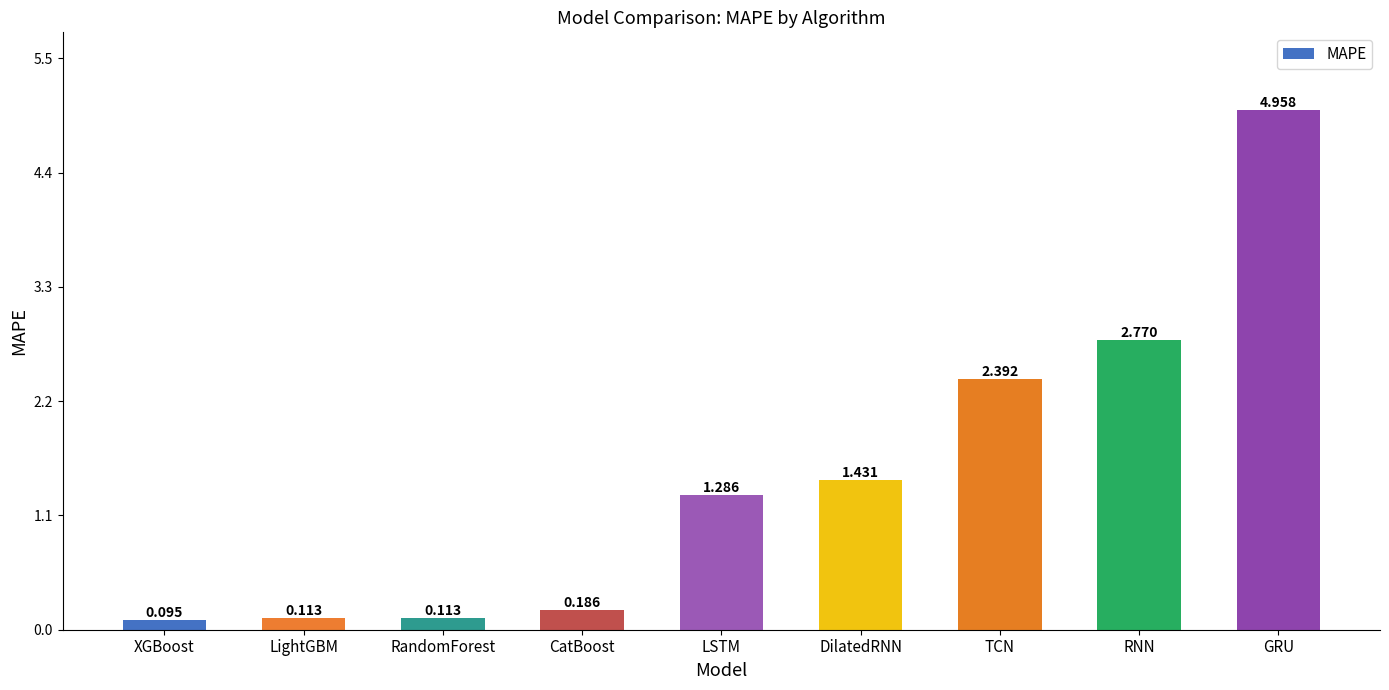

Between DilatedRNN and RNN, which is larger?

RNN